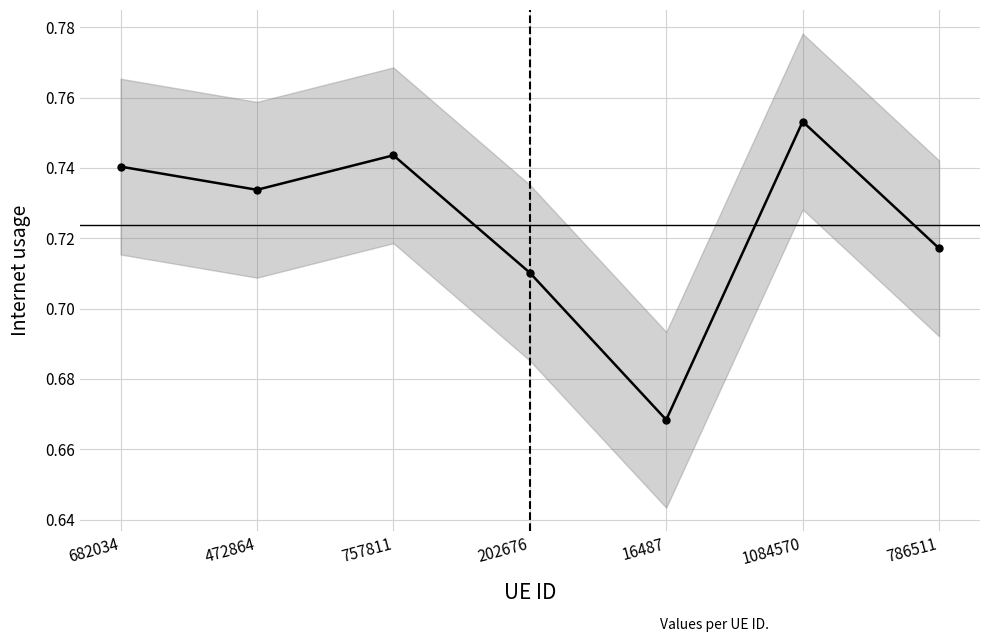

At which label is the value closest to 0?

16487